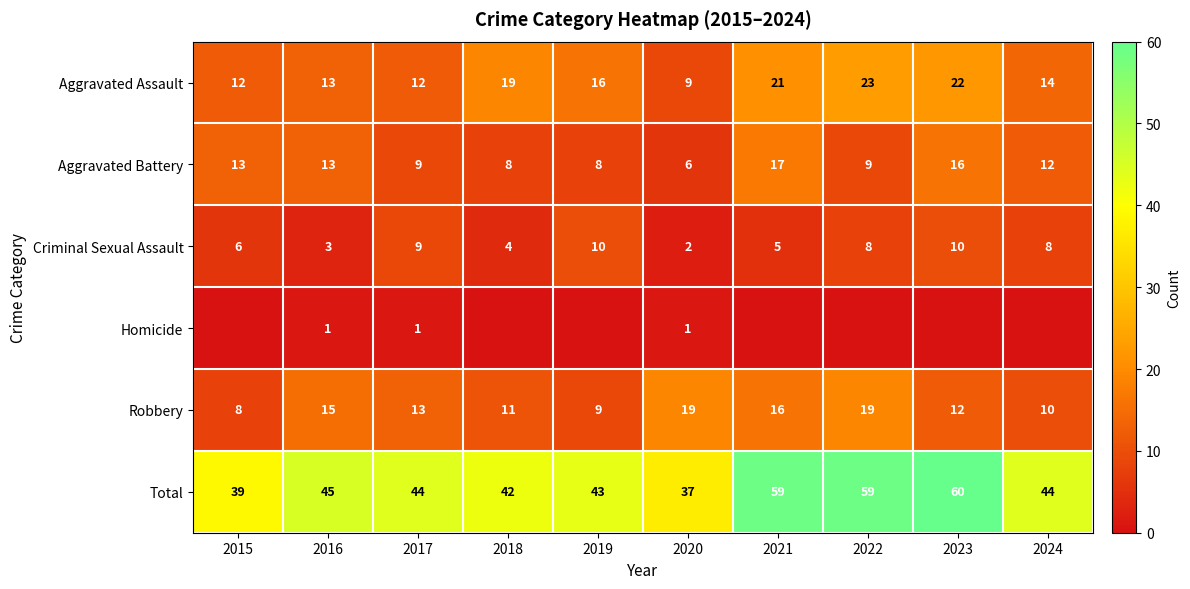

What is the maximum value shown in the chart?

60